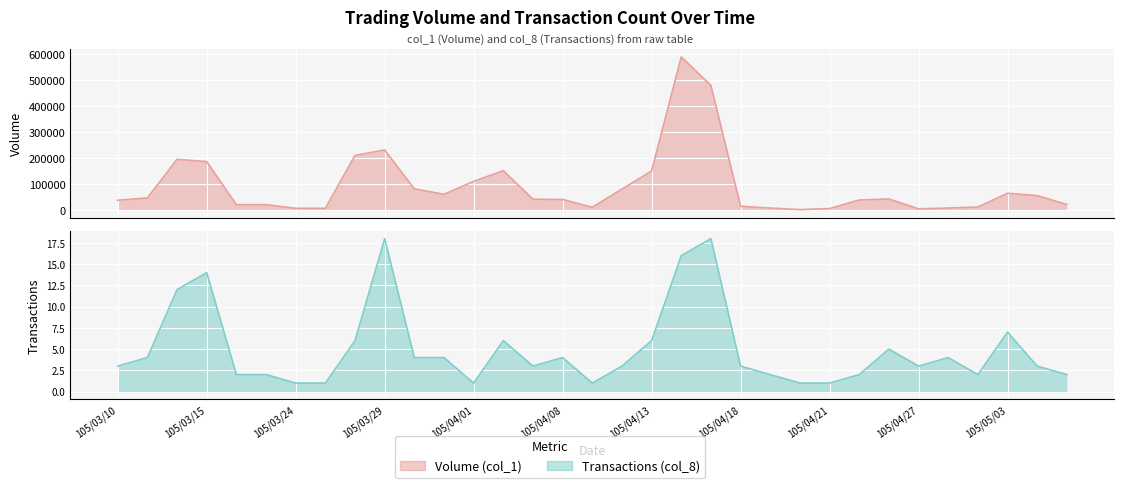

At 105/04/06, list the series in order from smallest to largest.

Transactions (col_8), Volume (col_1)